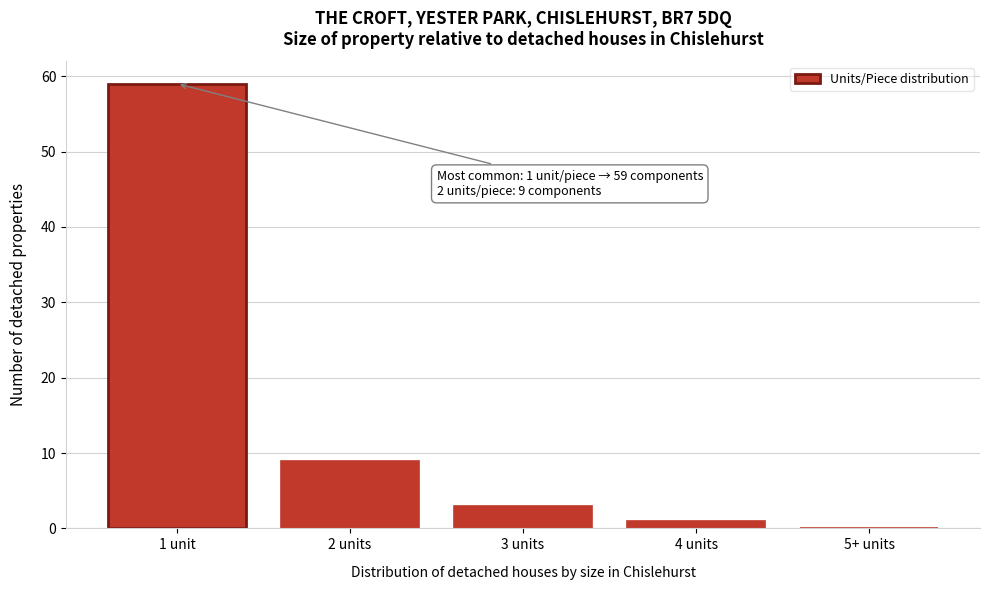

Reading left to right, what are all the values shown in this chart?

1 unit=59	2 units=9	3 units=3	4 units=1	5+ units=0